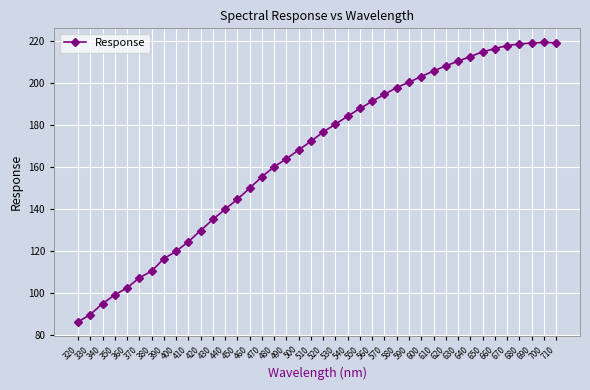

How many data points are less than 176?

20